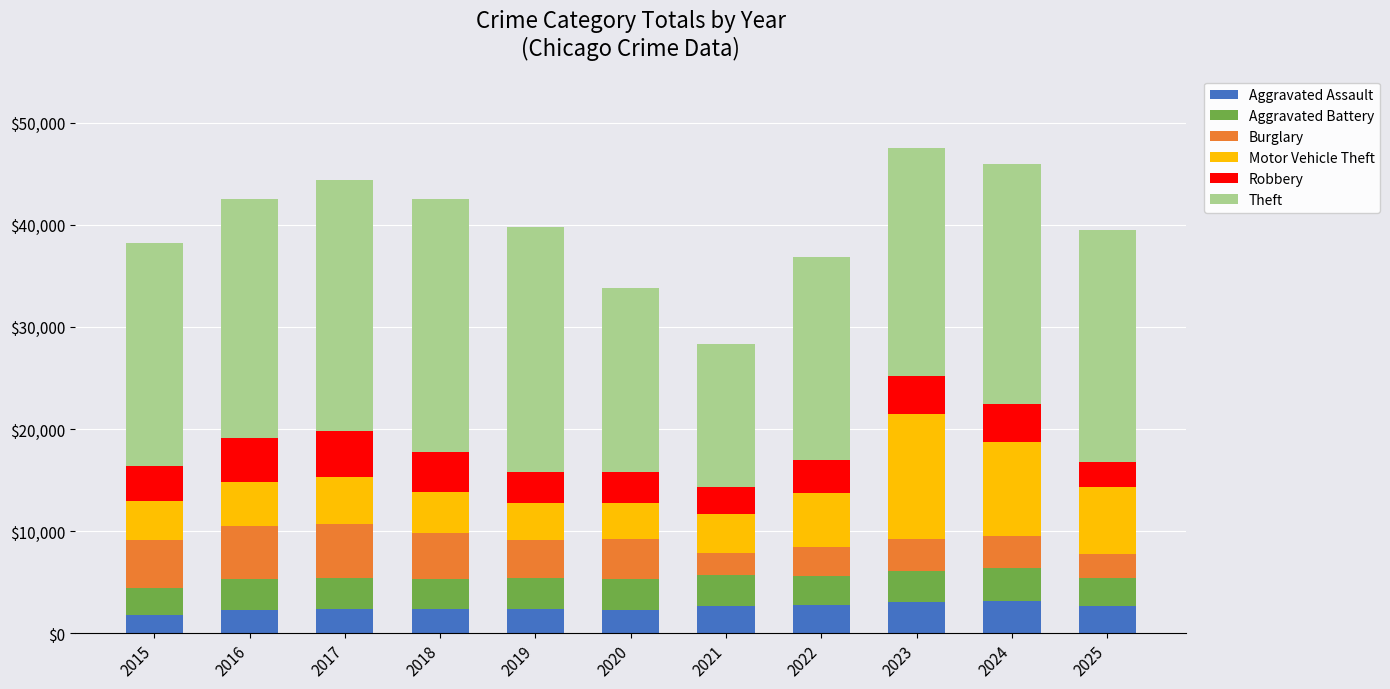

What is the maximum value for Aggravated Assault?

3202